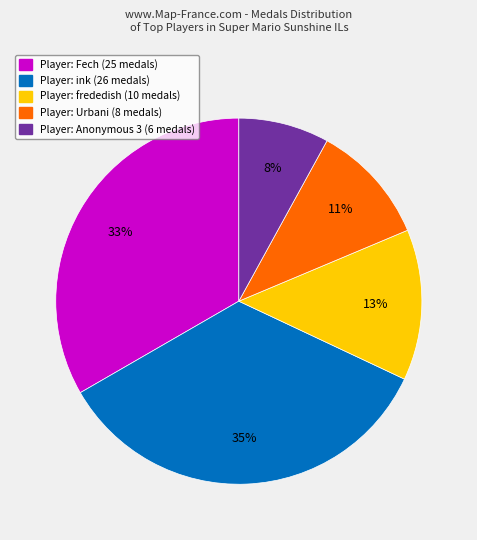

Is there a majority slice in this chart?

No